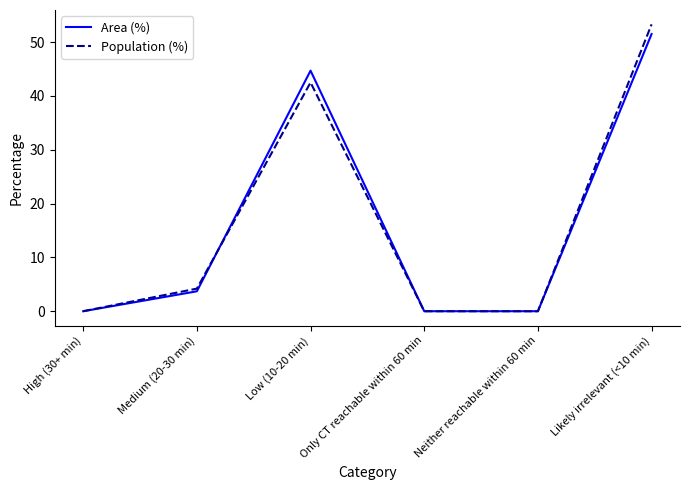

The value of Area (%) at High (30+ min) is 23.7. True or false?

False